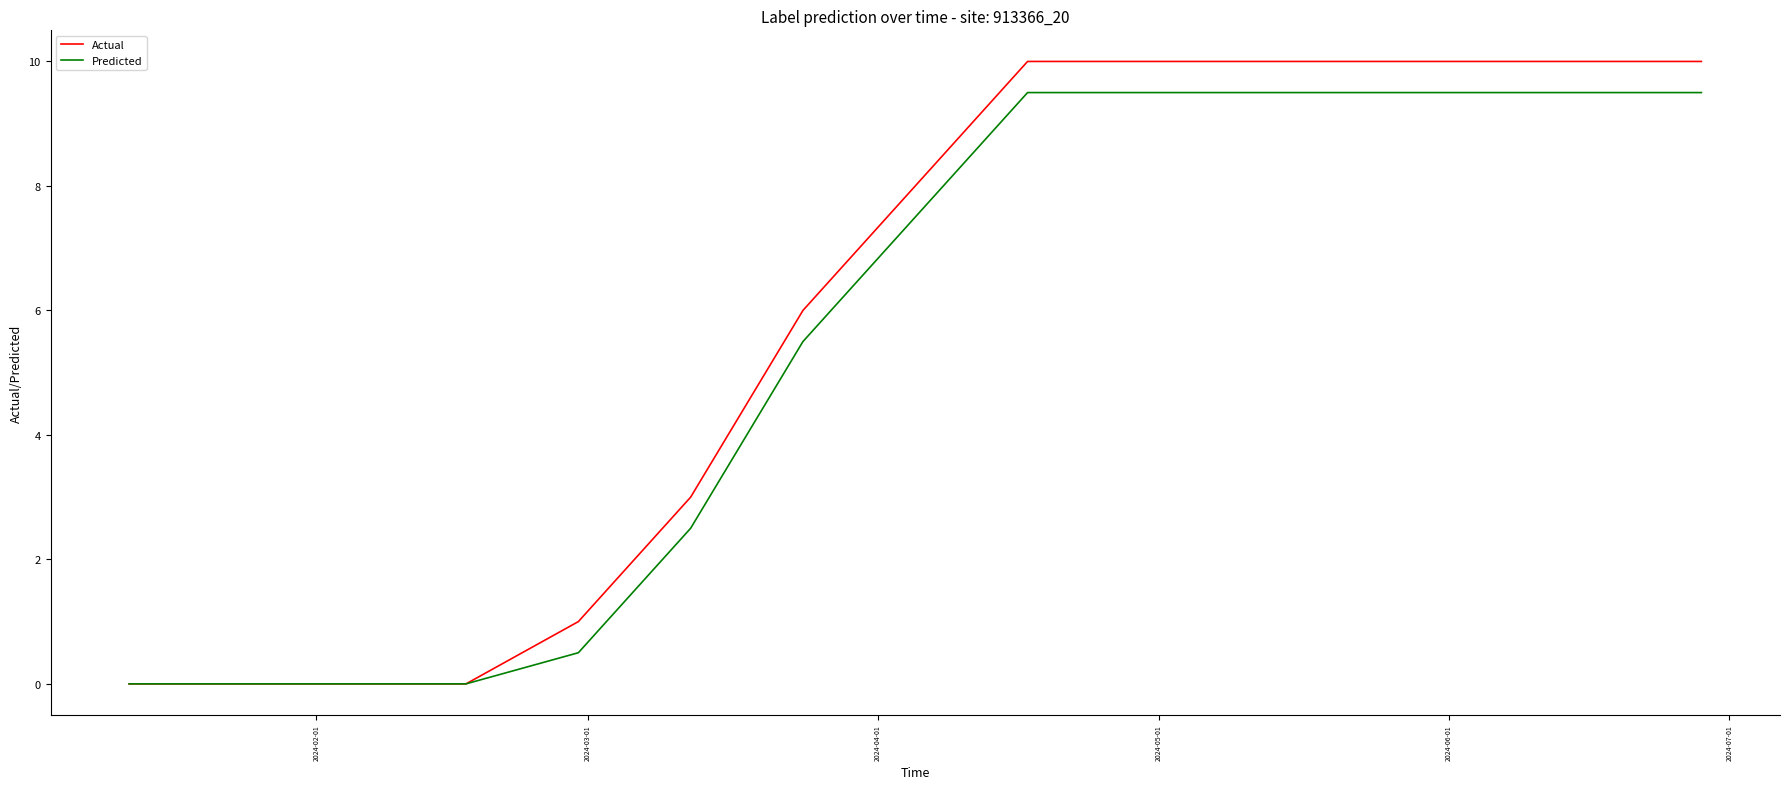

Which series has the largest range (max minus min)?

Actual